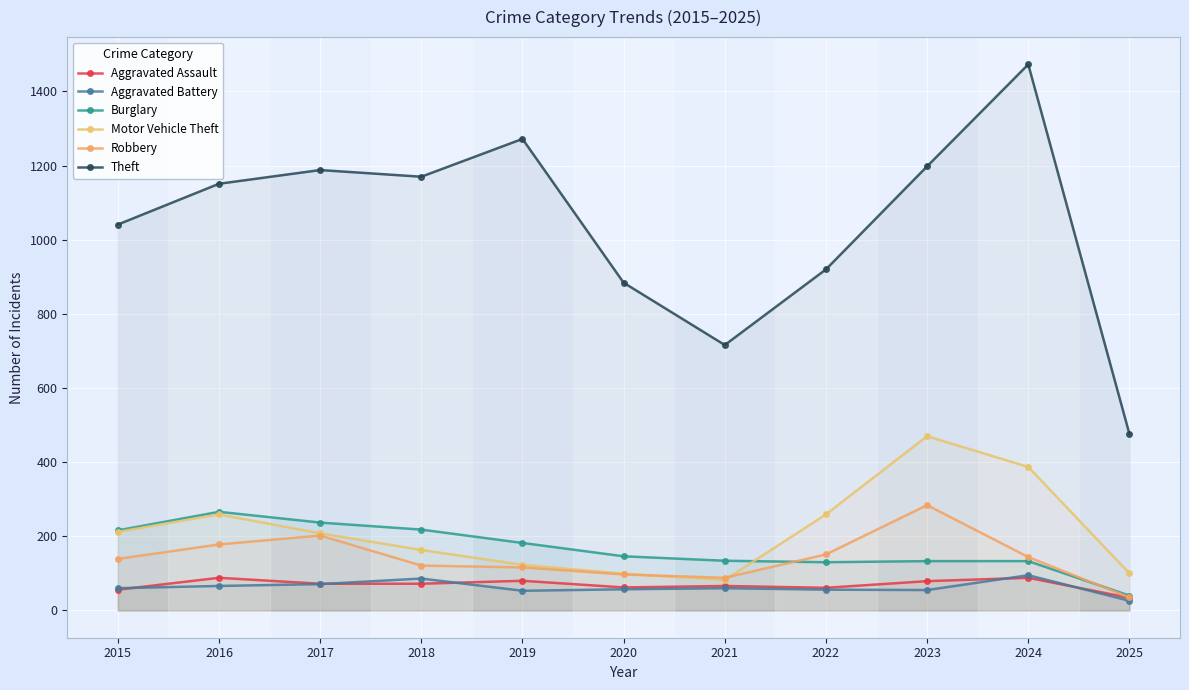

Reading right to left, extract all data points from this chart.

Aggravated Assault: 2025=34	2024=88	2023=79	2022=61	2021=66	2020=62	2019=80	2018=72	2017=72	2016=88	2015=56
Aggravated Battery: 2025=26	2024=95	2023=55	2022=56	2021=60	2020=57	2019=53	2018=86	2017=71	2016=66	2015=60
Burglary: 2025=40	2024=133	2023=133	2022=130	2021=134	2020=146	2019=182	2018=218	2017=237	2016=266	2015=216
Motor Vehicle Theft: 2025=100	2024=387	2023=470	2022=259	2021=82	2020=99	2019=123	2018=163	2017=208	2016=259	2015=212
Robbery: 2025=35	2024=144	2023=284	2022=151	2021=88	2020=97	2019=116	2018=121	2017=202	2016=178	2015=139
Theft: 2025=476	2024=1473	2023=1198	2022=920	2021=716	2020=884	2019=1272	2018=1170	2017=1188	2016=1151	2015=1041